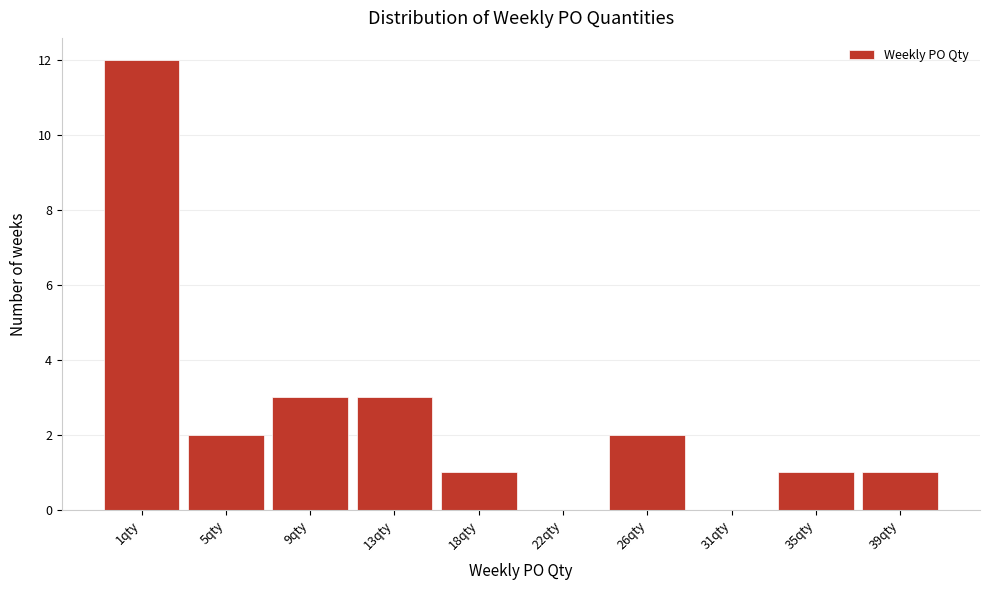

Reading left to right, what are all the values shown in this chart?

1qty=12	5qty=2	9qty=3	13qty=3	18qty=1	22qty=0	26qty=2	31qty=0	35qty=1	39qty=1